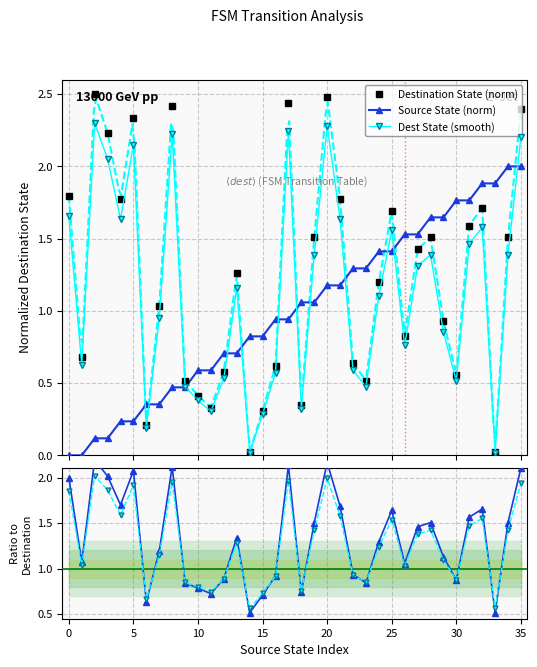

True or false: Destination State (norm) and Source State (norm) cross at least once.

True